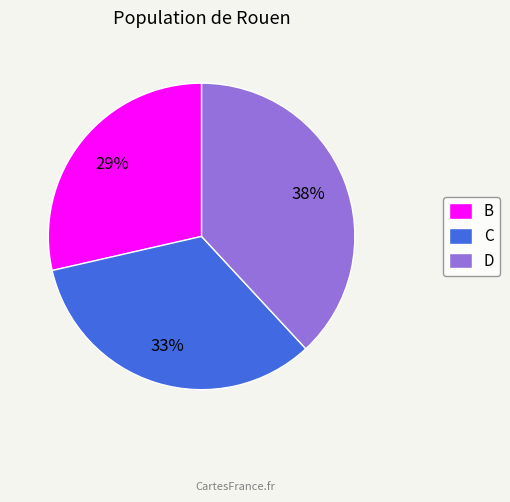

Is the sum of C and D greater than half?

Yes